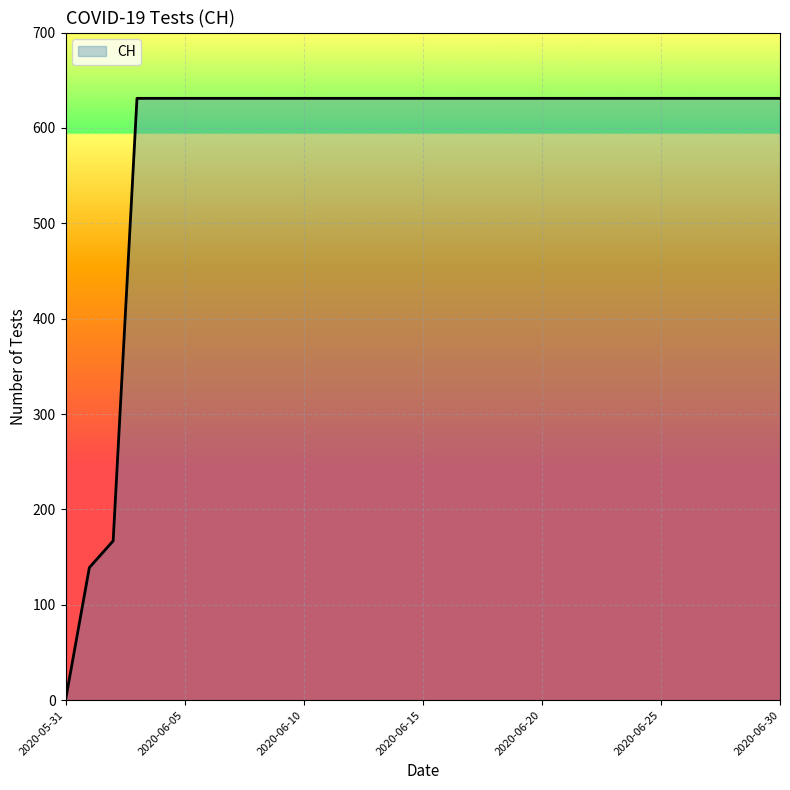

Reading left to right, what are all the values shown in this chart?

0	139	167	631	631	631	631	631	631	631	631	631	631	631	631	631	631	631	631	631	631	631	631	631	631	631	631	631	631	631	631